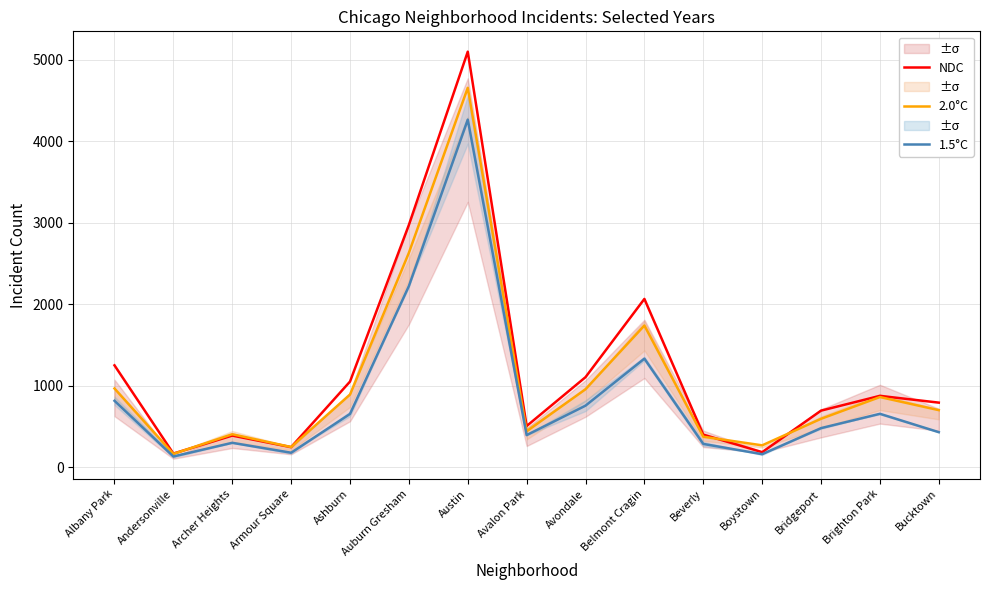

How many values in the 2.0°C series exceed 703?

7